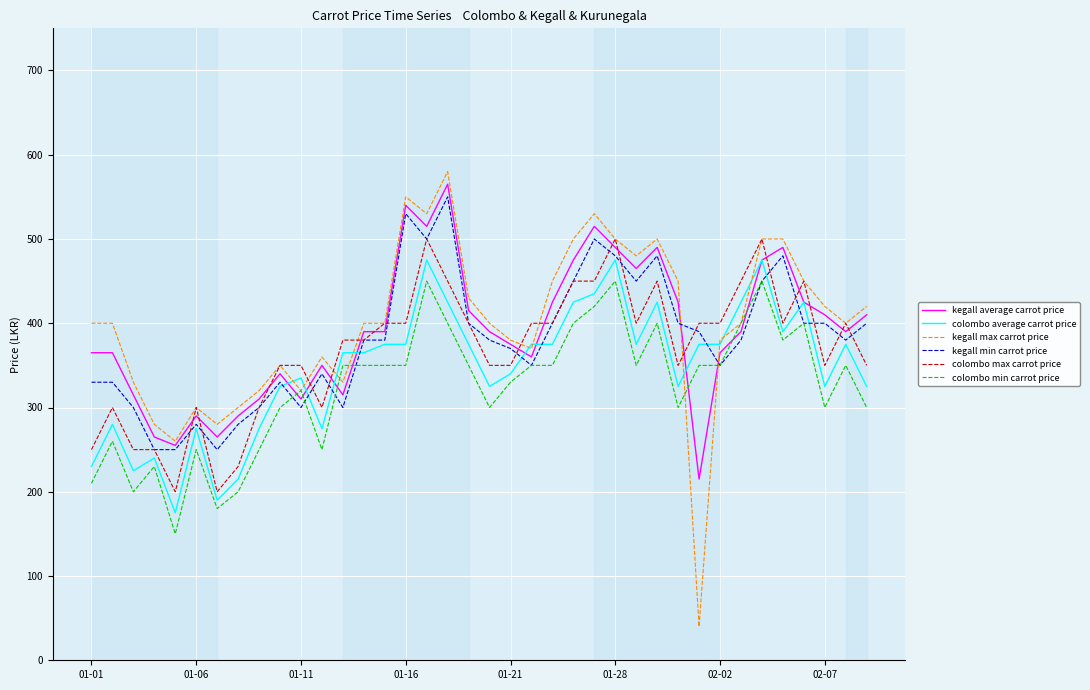

What are all the series names shown in the legend?

kegall average carrot price, colombo average carrot price, kegall max carrot price, kegall min carrot price, colombo max carrot price, colombo min carrot price